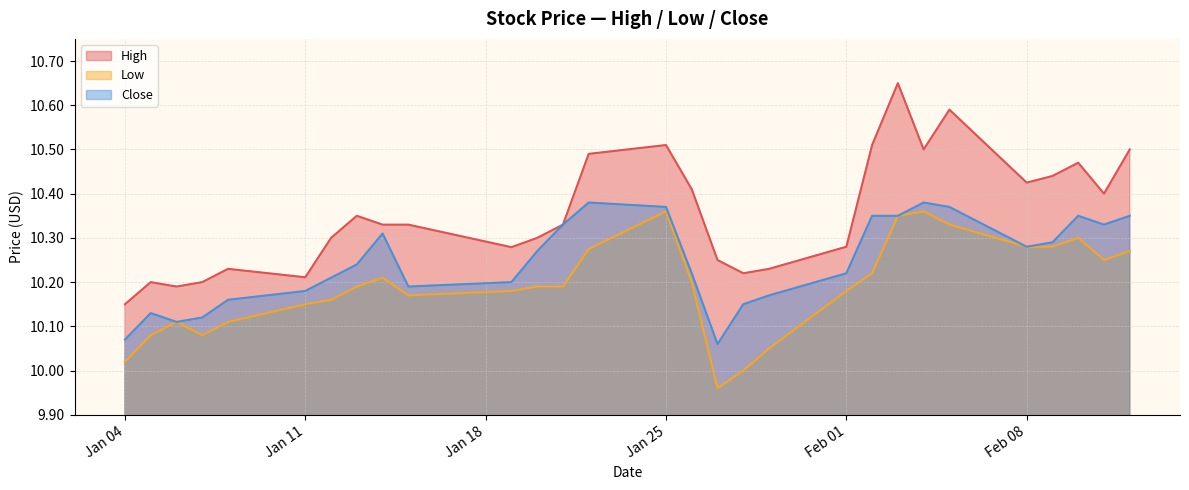

What are all the series names shown in the legend?

High, Low, Close